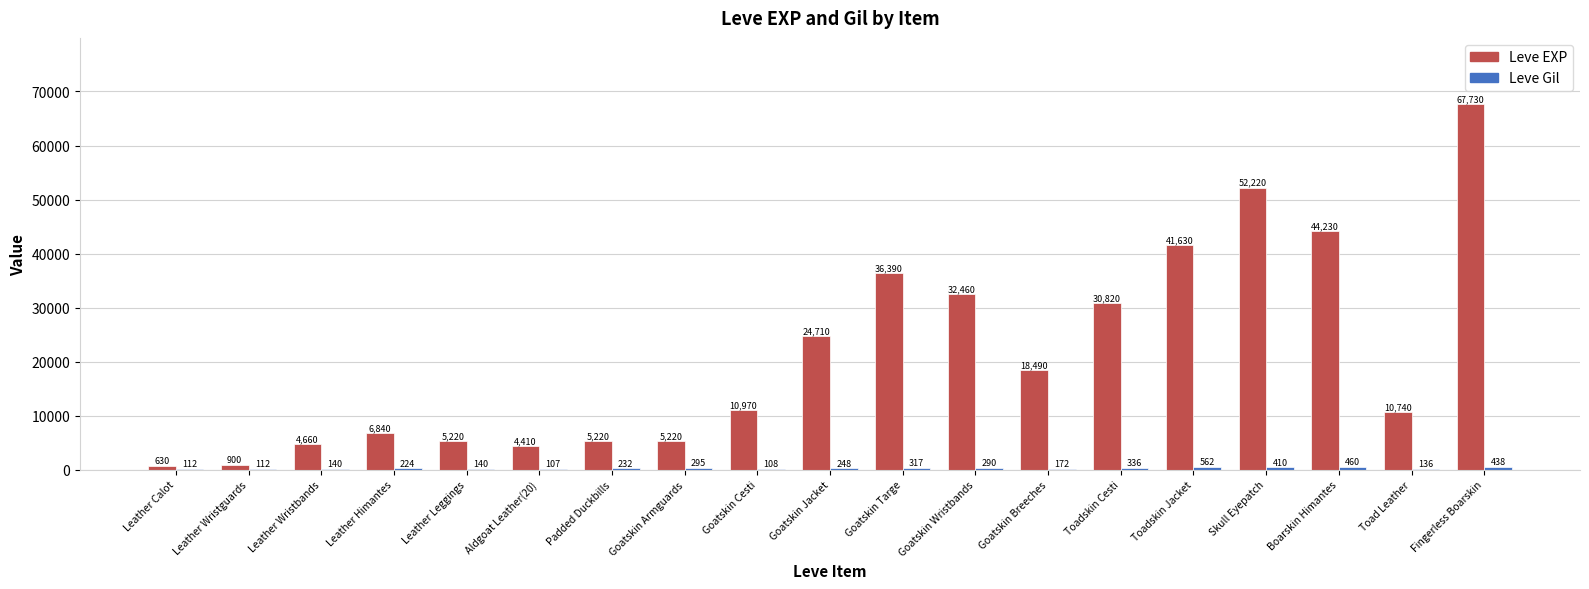

At which category does the chart reach its peak across all series?

Fingerless Boarskin